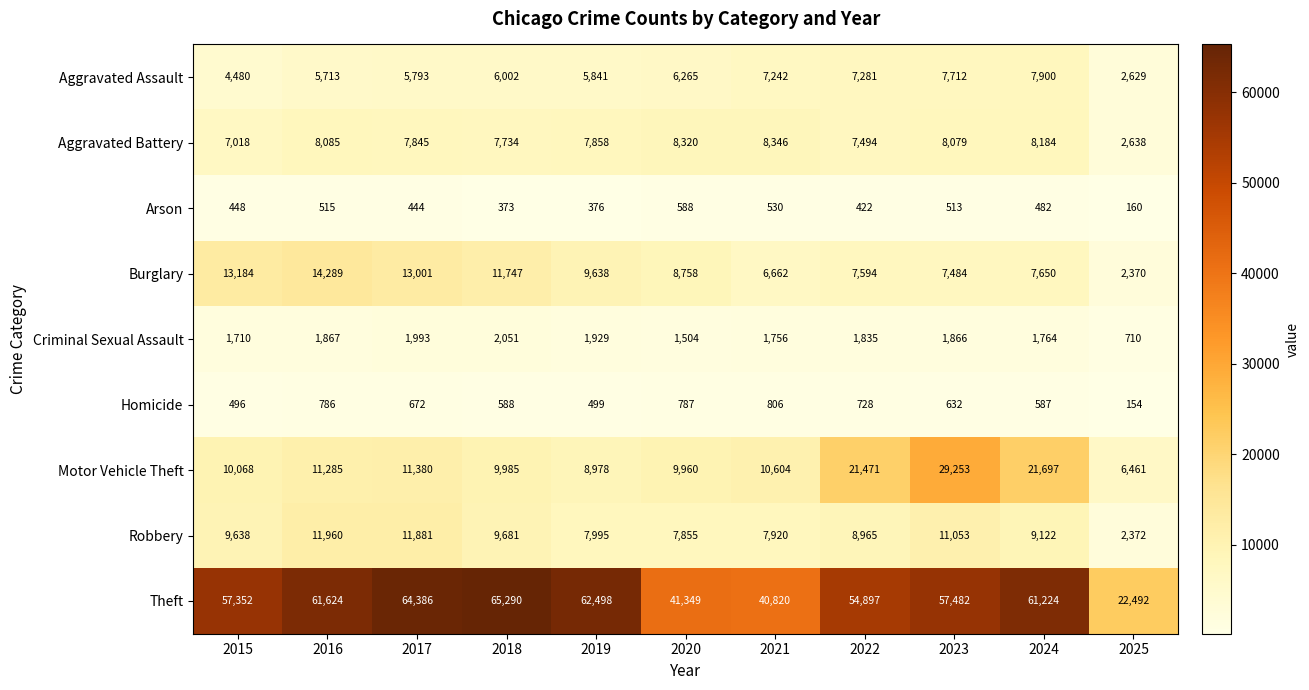

Is it true that Robbery equals 12833 at 2024?

False